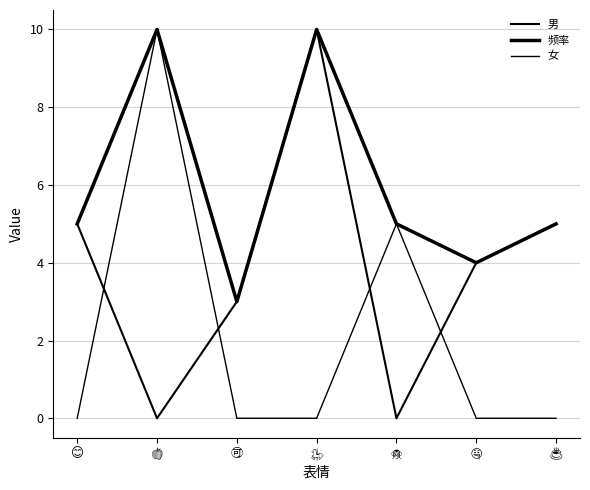

What is the approximate value of 女 at 🍎, to the nearest 10?

10